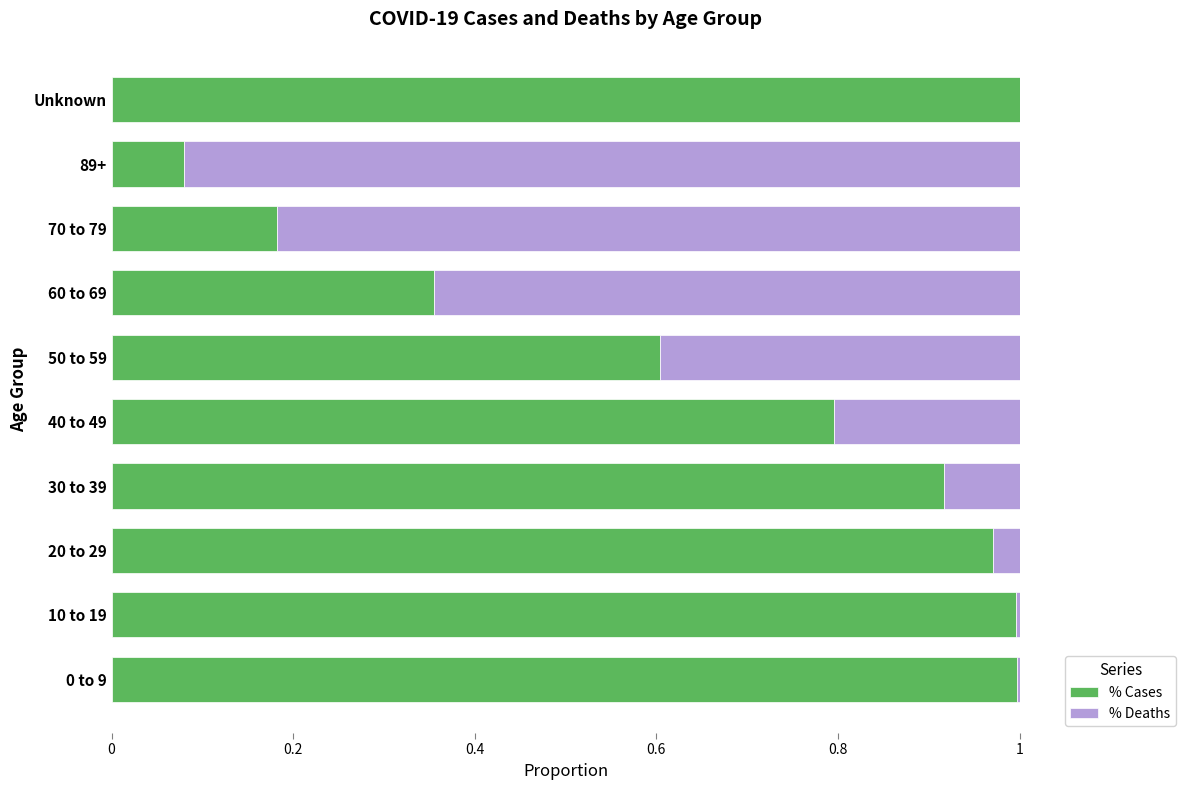

What is the sum of the % Cases values at Unknown and 70 to 79?

1.2